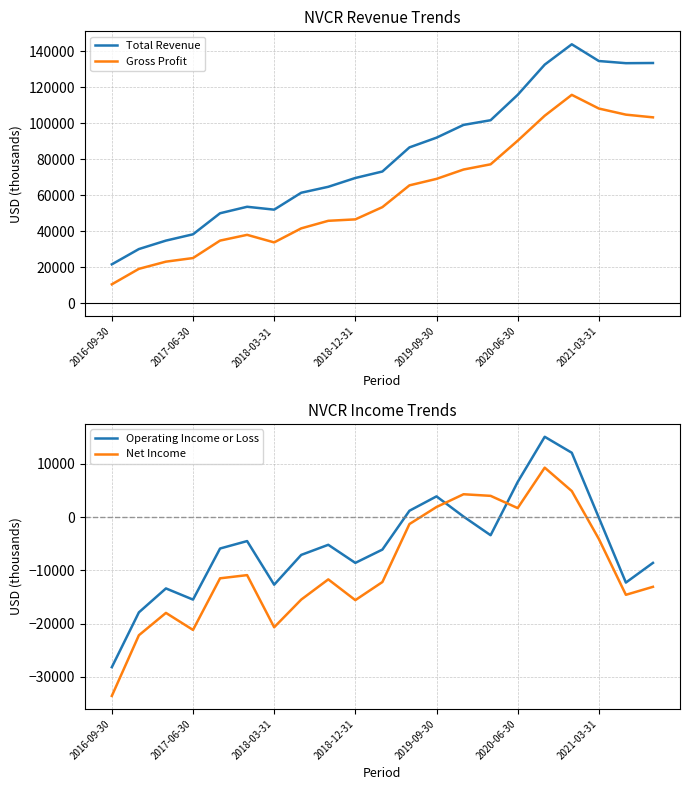

The value of Gross Profit at 2019-09-30 is 69200. True or false?

True